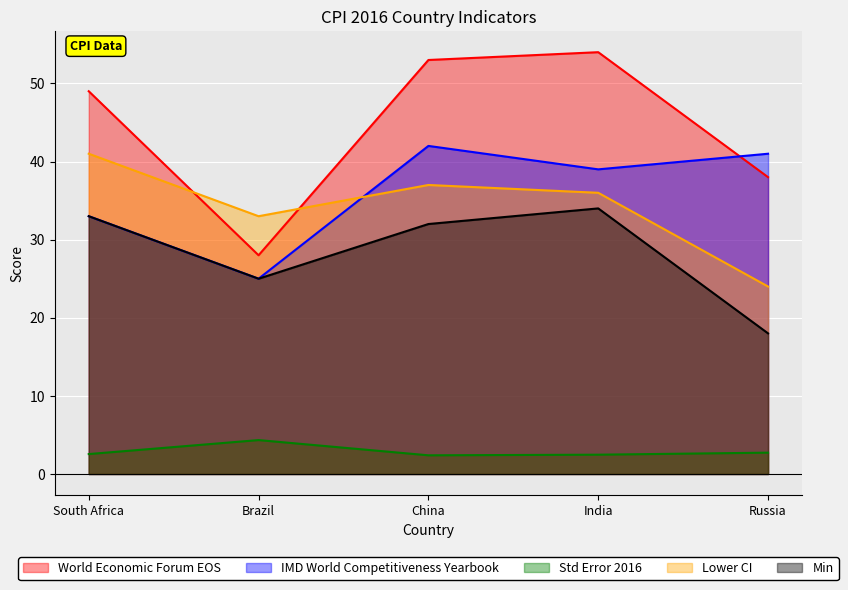

Which category has the lowest value in the Lower CI series?

Russia